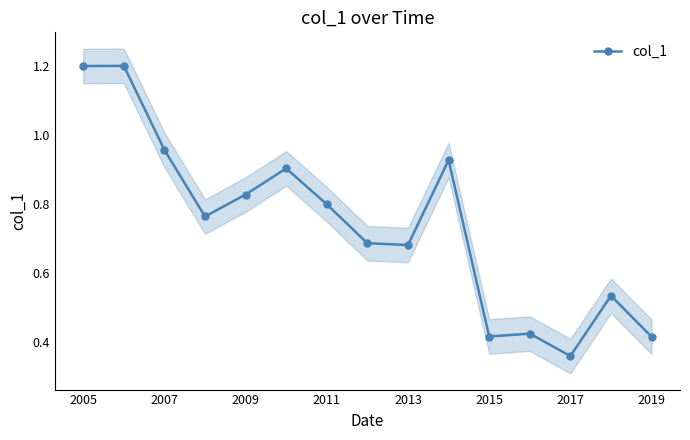

What is the highest value of the col_1 series?

1.2